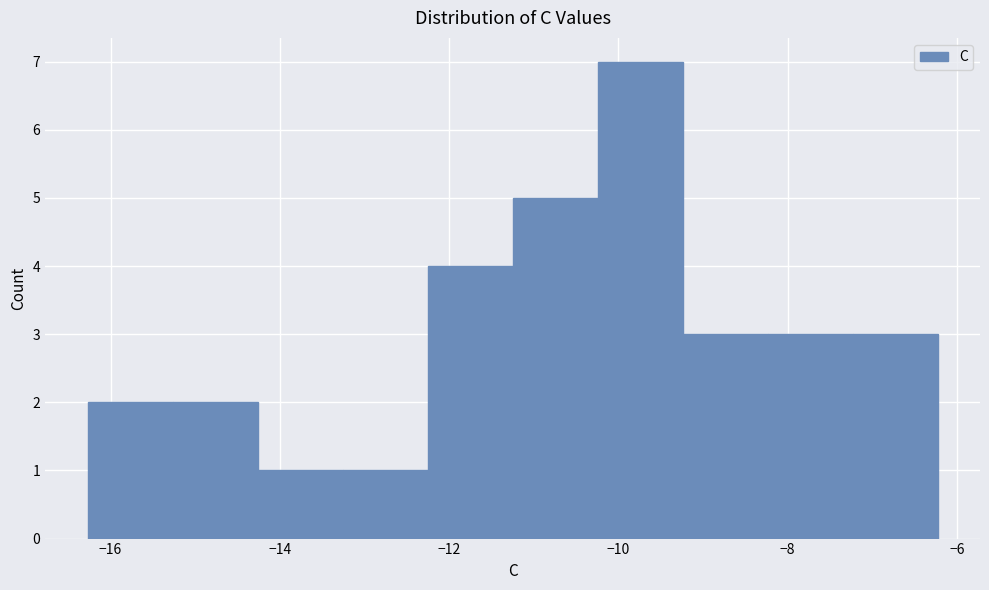

Over which range of the x-axis is the bar tallest?

-10.2 to -9.2